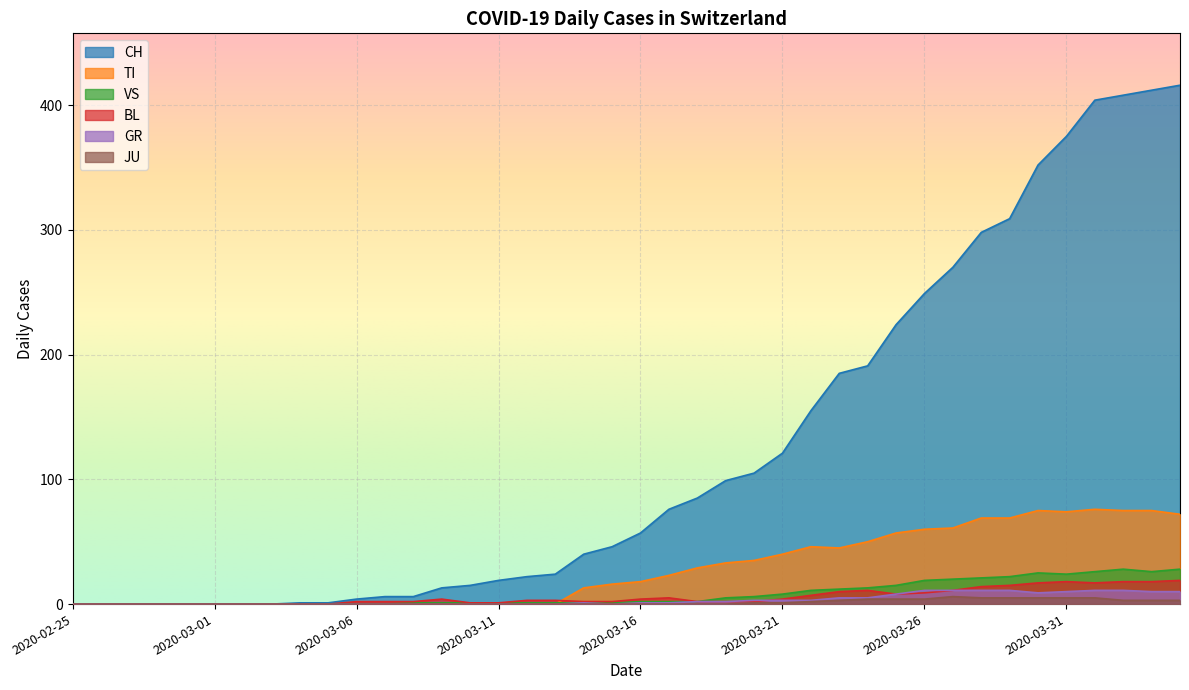

True or false: CH and GR cross at least once.

False